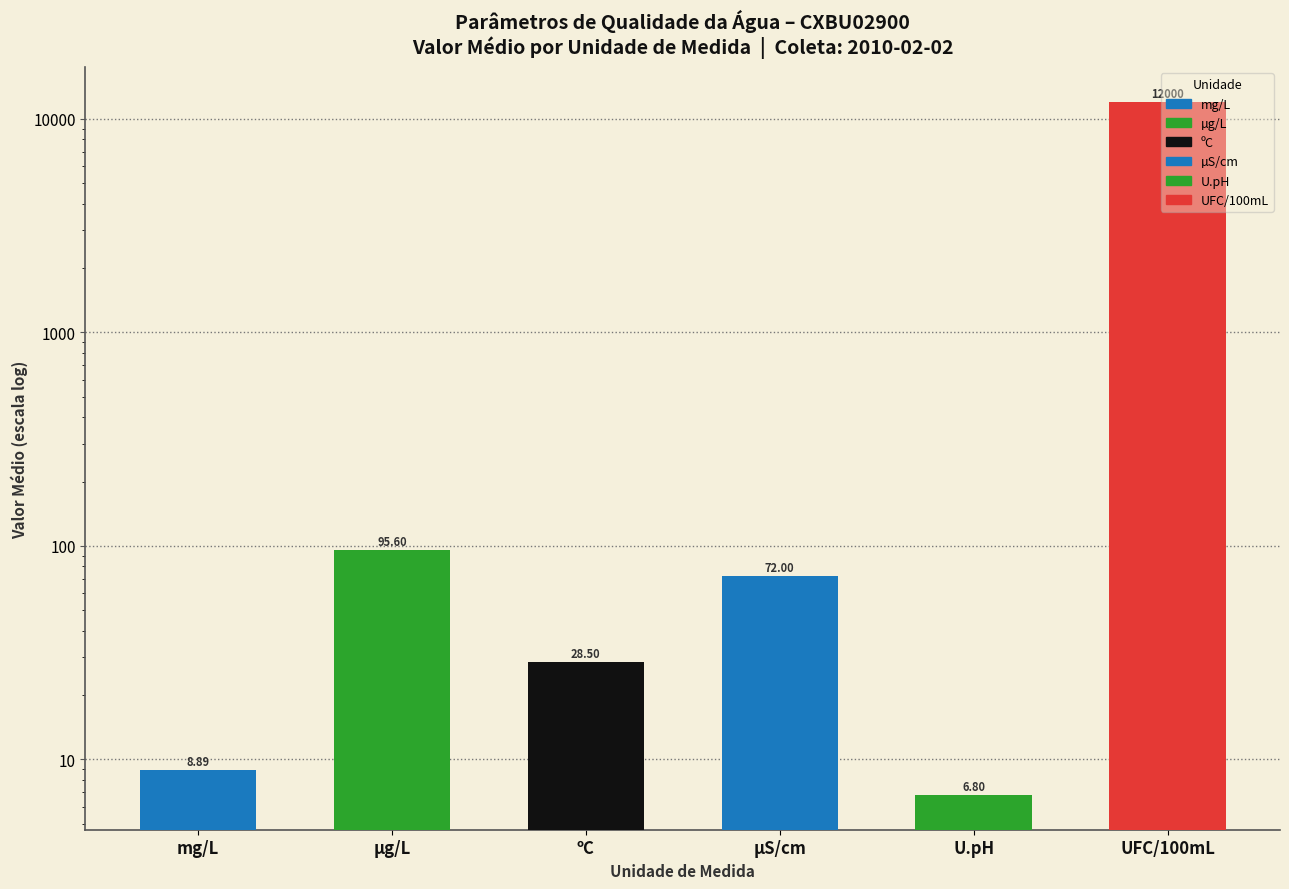

Are the bars horizontal?

No